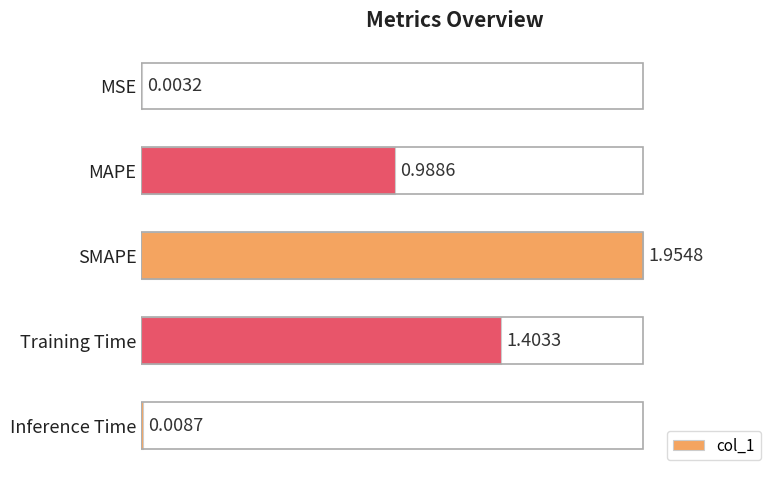

What is the sum of all values?

4.4